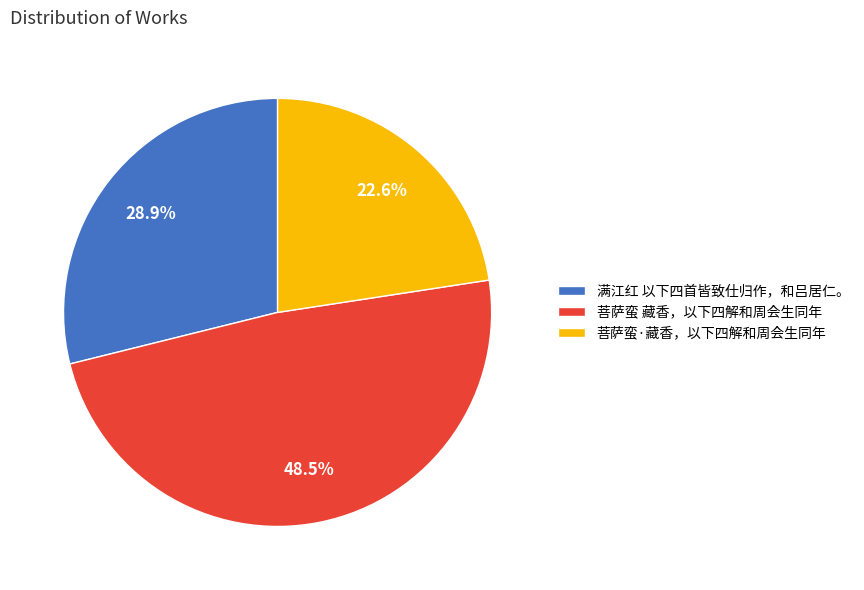

Is the sum of 满江红 以下四首皆致仕归作，和吕居仁。 and 菩萨蛮 藏香，以下四解和周会生同年 greater than half?

Yes